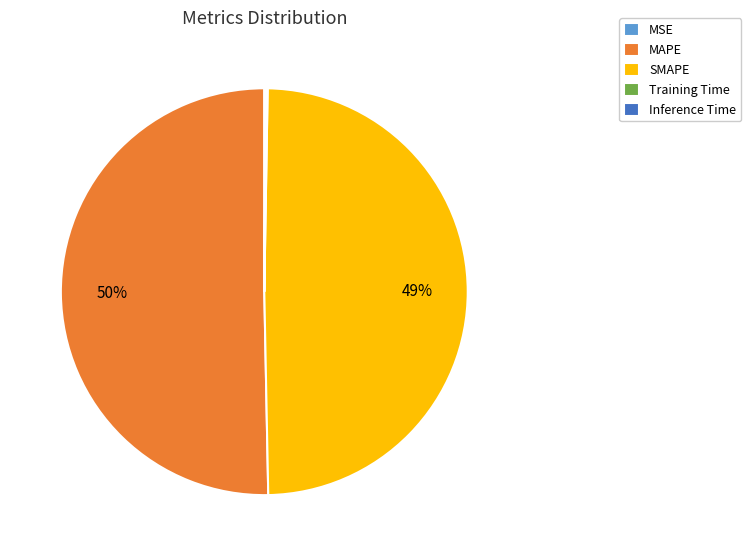

True or false: MAPE accounts for 40% of the total.

False